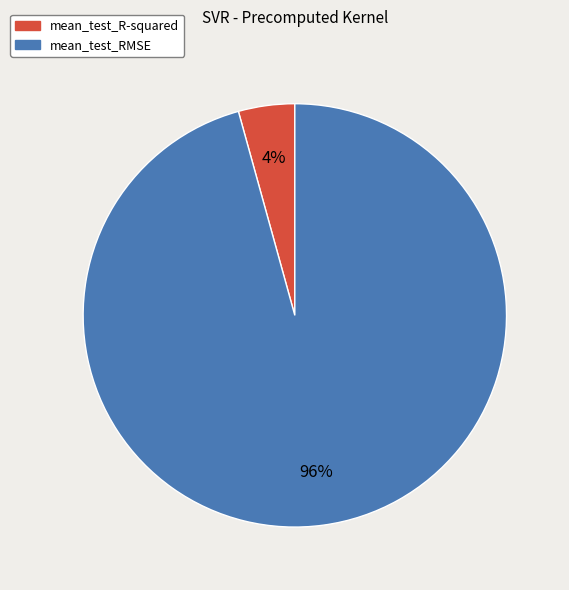

Combined, do mean_test_R-squared and mean_test_RMSE account for over 50%?

Yes